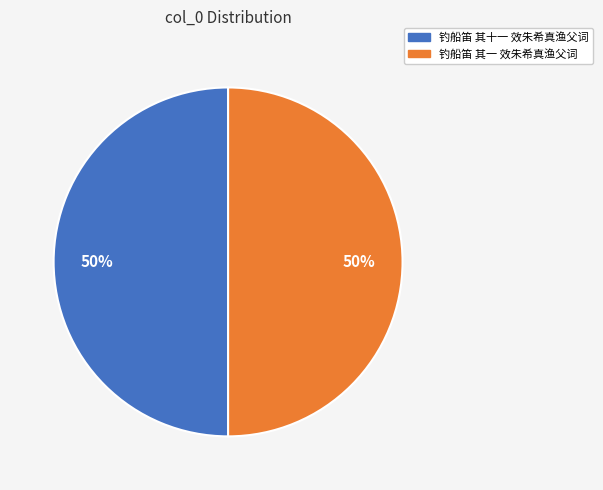

What is the ratio of the value at 钓船笛 其十一 效朱希真渔父词 to the value at 钓船笛 其一 效朱希真渔父词?

1.0